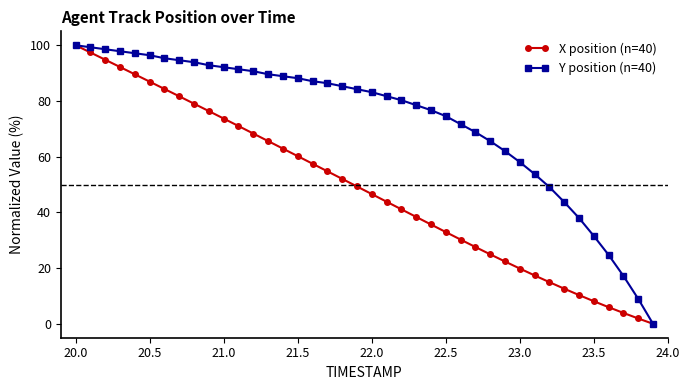

List the series in order of their overall mean, highest first.

Y position (n=40), X position (n=40)